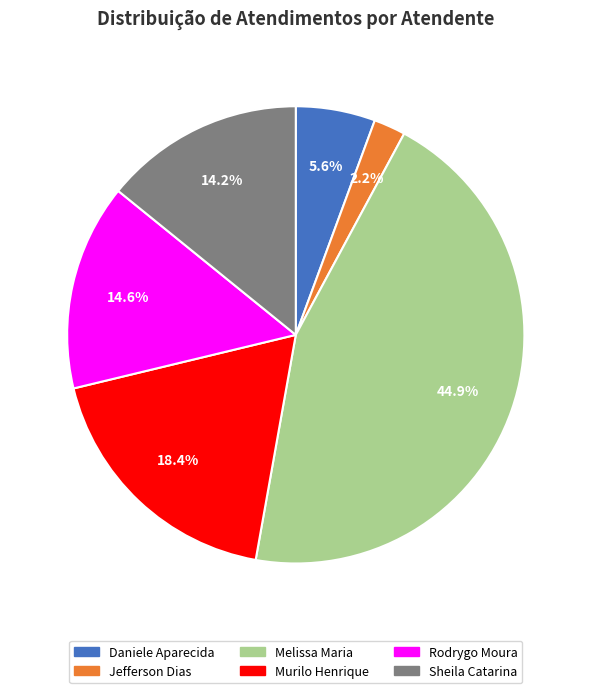

Is there any slice that represents more than half of the pie?

No